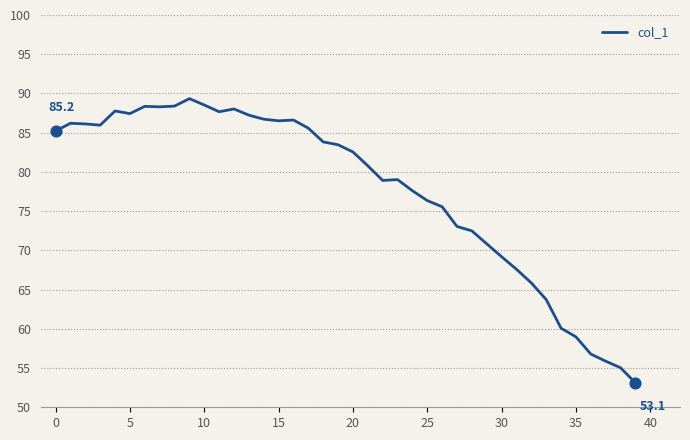

What is the smallest value displayed?

53.1